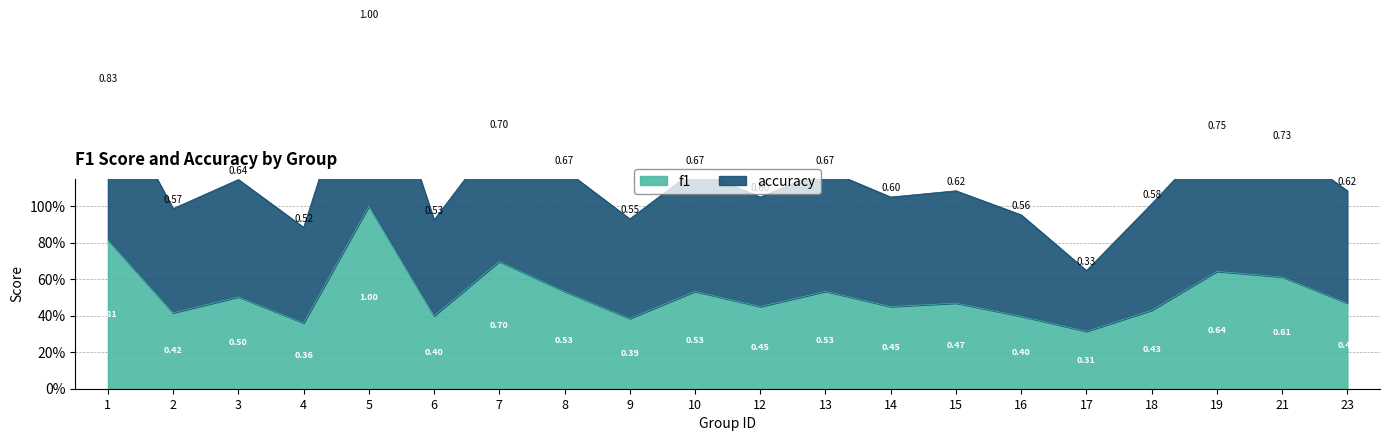

Rank the series at 3 from lowest to highest value.

f1, accuracy